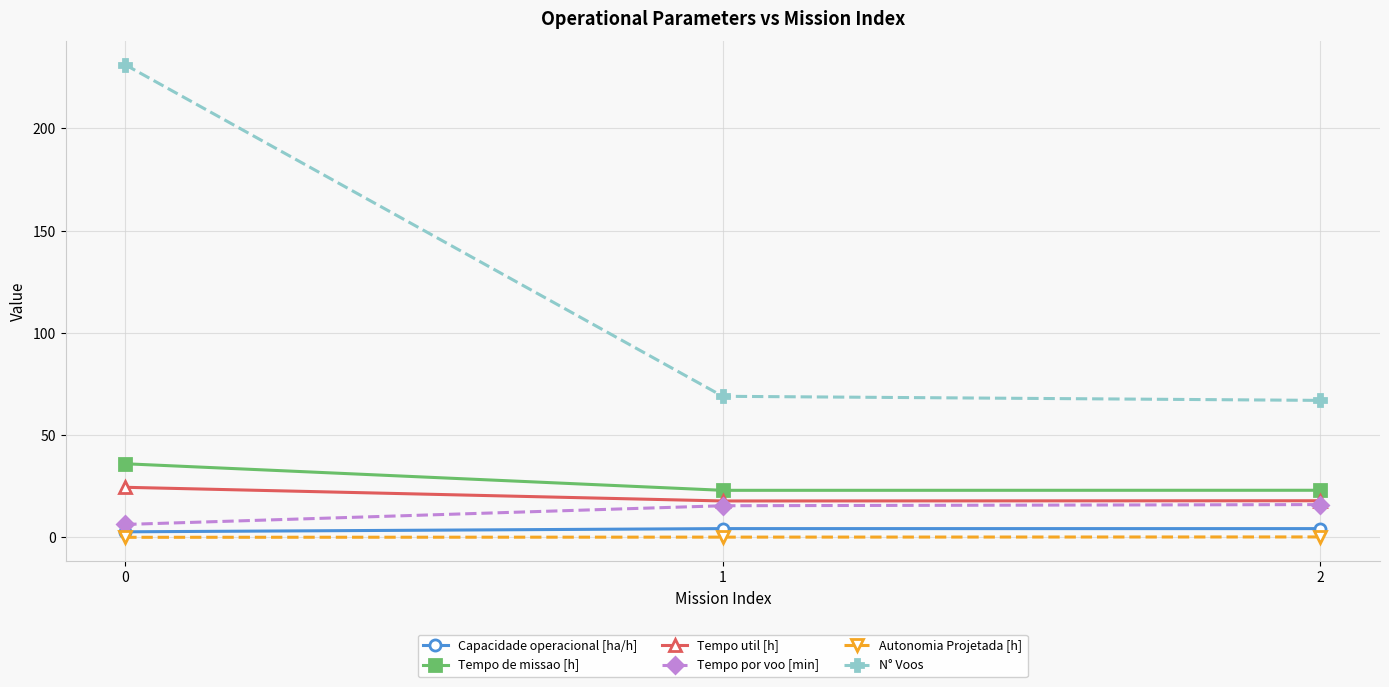

What are all the series names shown in the legend?

Capacidade operacional [ha/h], Tempo de missao [h], Tempo util [h], Tempo por voo [min], Autonomia Projetada [h], N° Voos